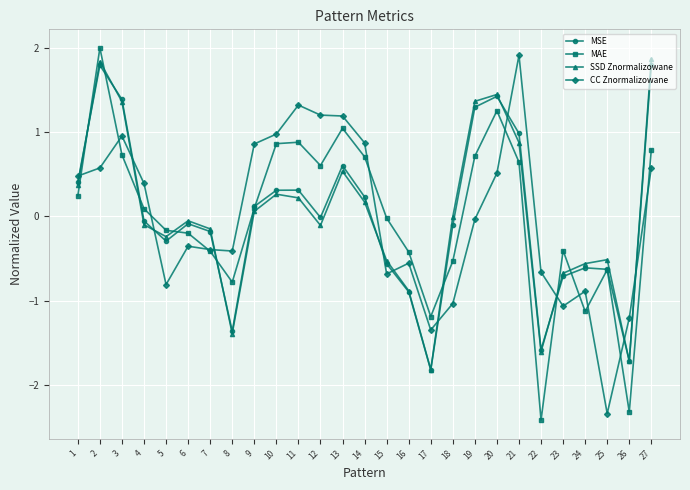

How many interior local valleys does the SSD Znormalizowane series have?

6